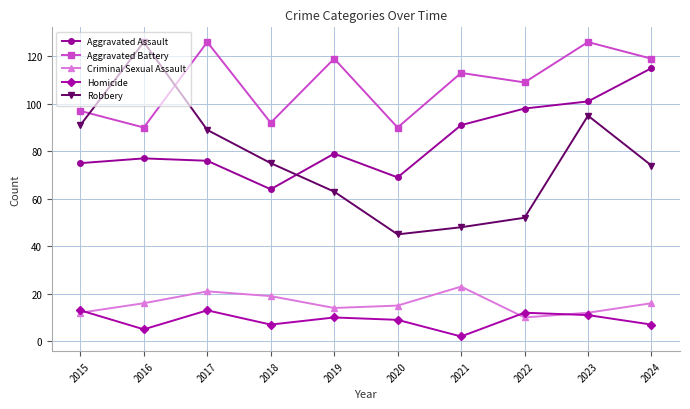

How many data points in Criminal Sexual Assault are less than 16?

5